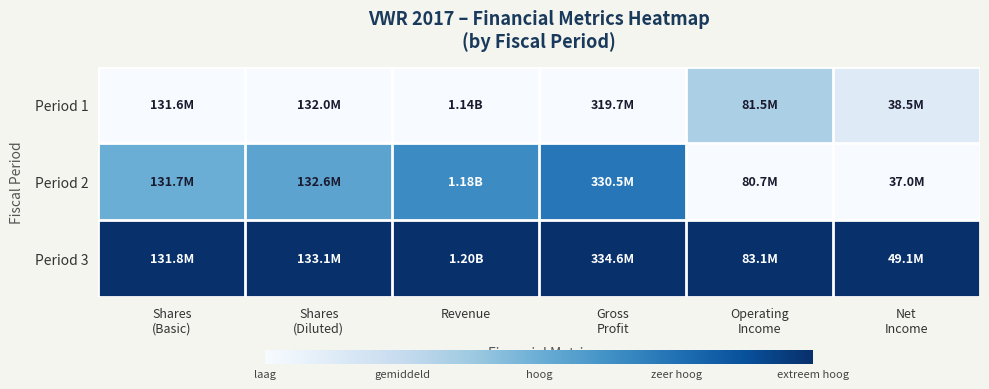

What is the total value across all series at Gross
Profit?

1.7